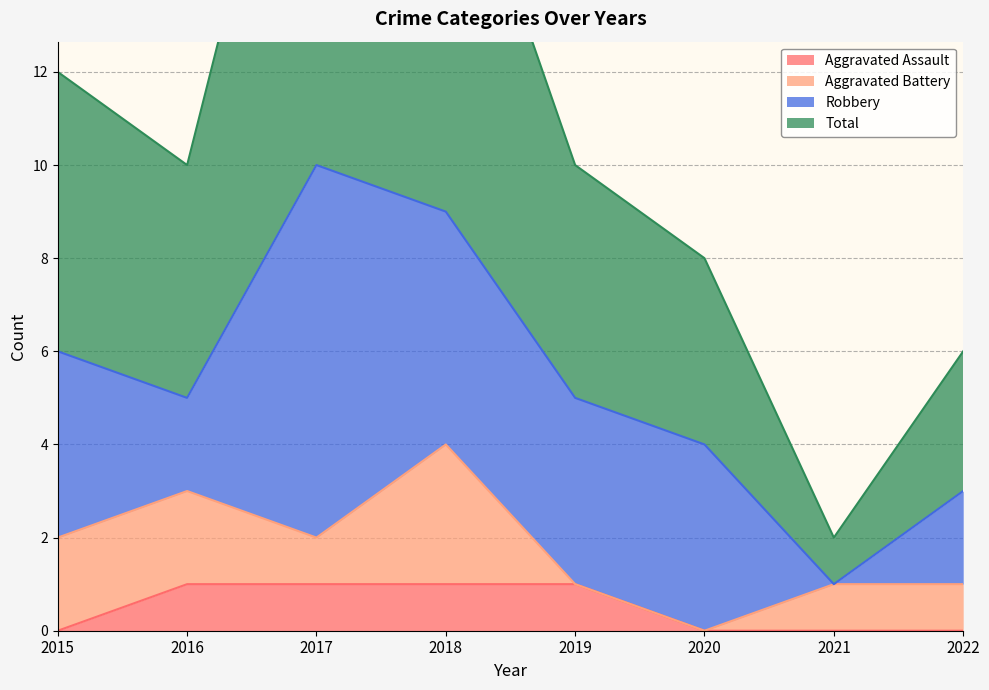

What value does the Aggravated Assault series have at 2018?

1